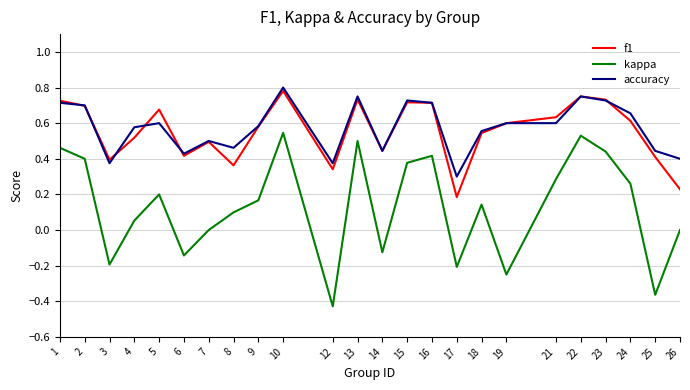

Where does the kappa series first go above 0?

1